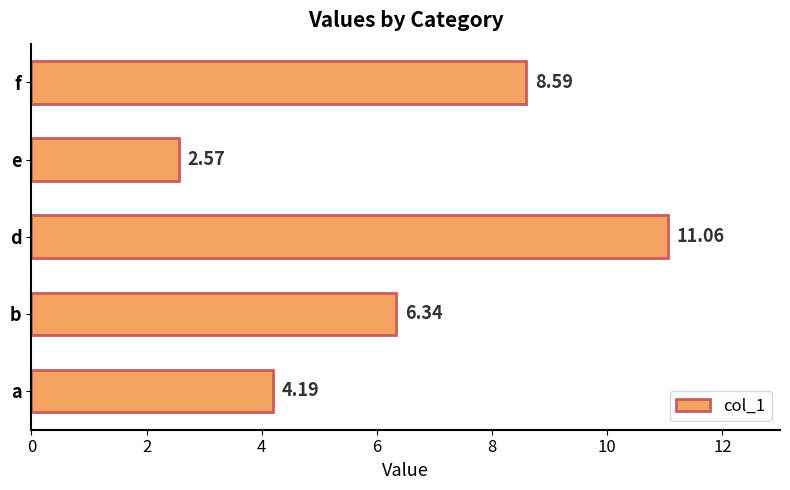

Count the number of values greater than 6.

3